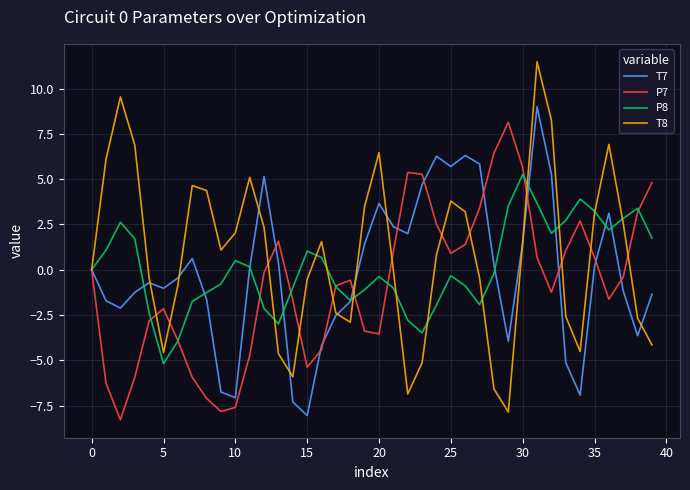

What is the smallest value displayed?

-8.3